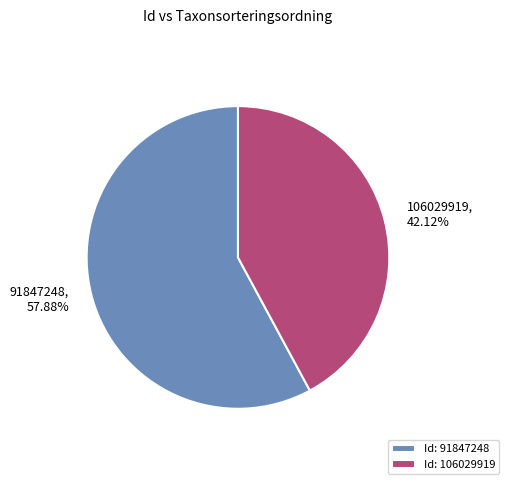

Which slice is the smallest?

106029919